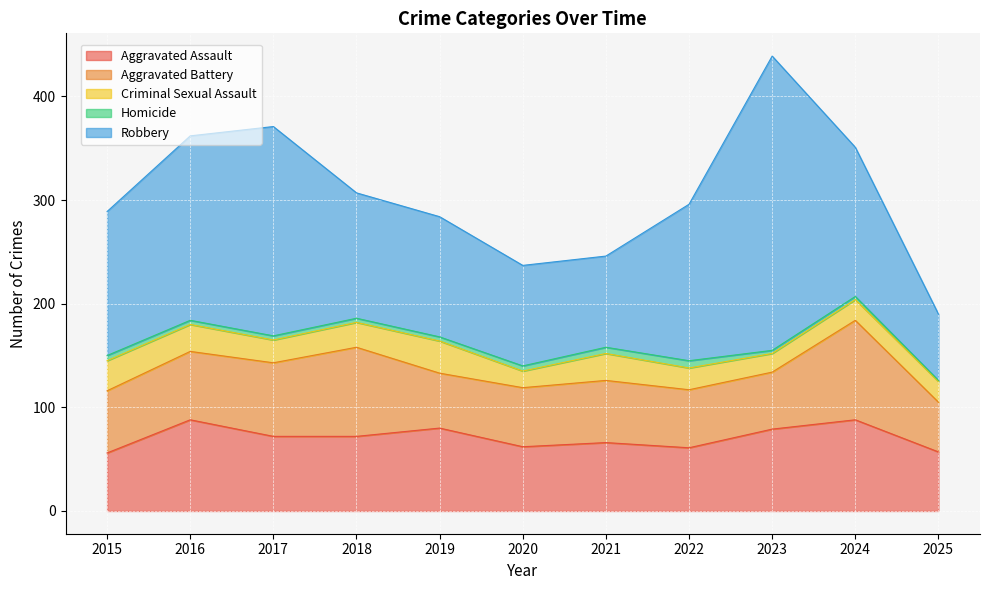

How many interior local valleys does the Aggravated Assault series have?

2